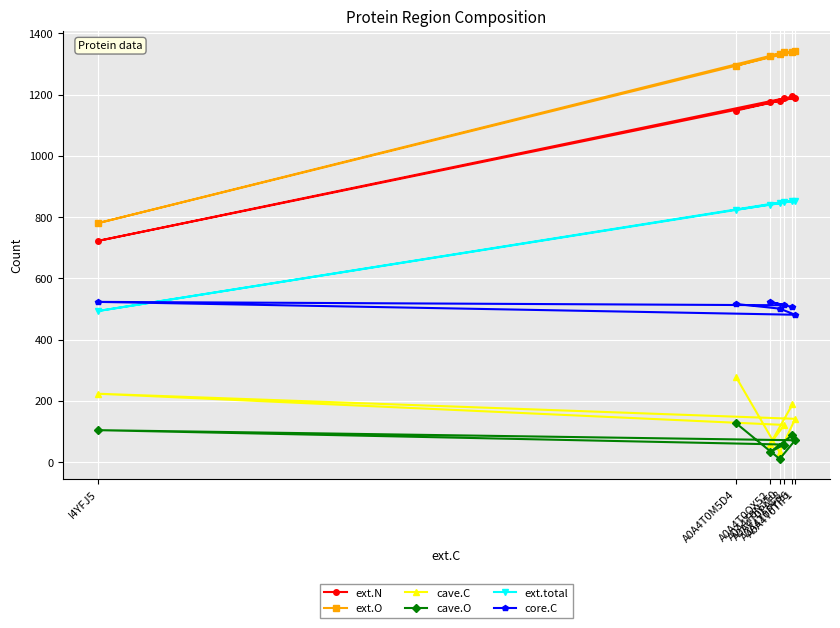

Which series has the widest spread of values?

ext.O